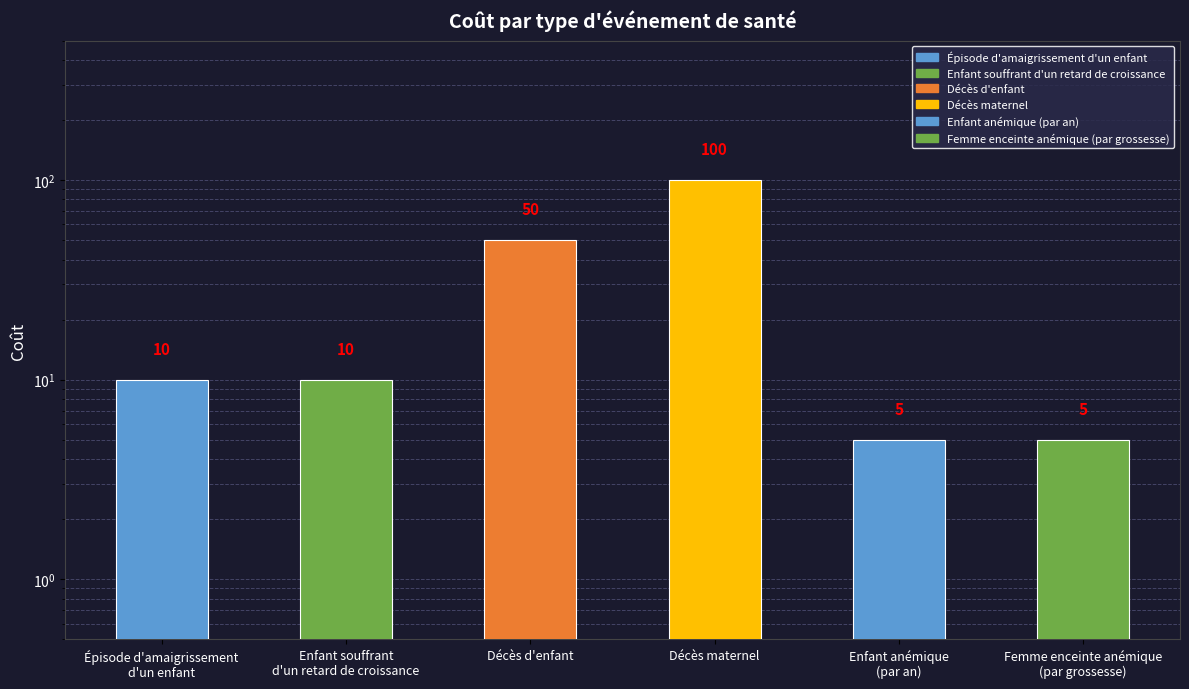

What is the change in value from Épisode d'amaigrissement
d'un enfant to Décès d'enfant?

+40